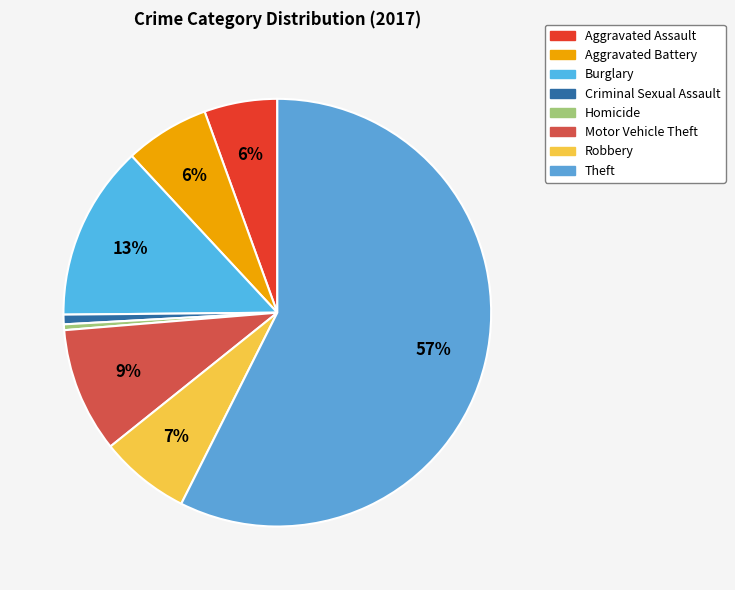

Rank the categories by value from highest to lowest.

Theft, Burglary, Motor Vehicle Theft, Robbery, Aggravated Battery, Aggravated Assault, Criminal Sexual Assault, Homicide